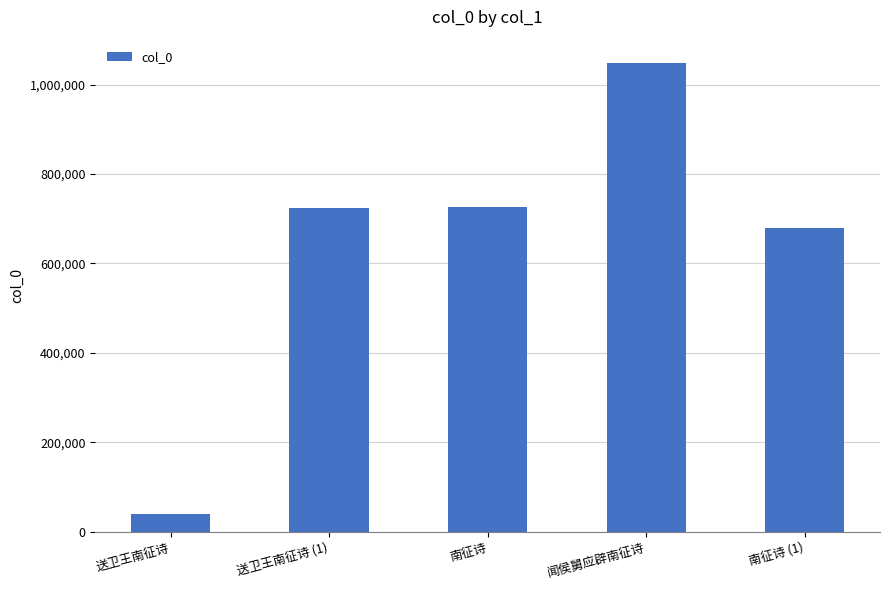

What is the label of the 4th bar from the right?

送卫王南征诗 (1)